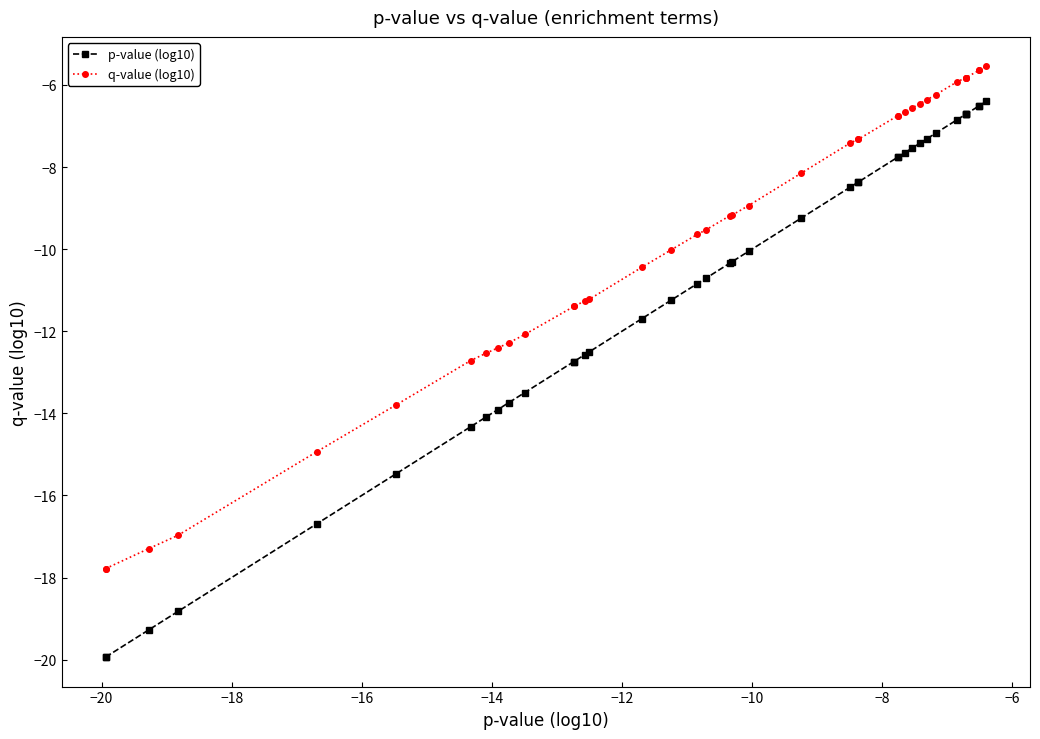

How many data points in q-value (log10) are less than -9?

21